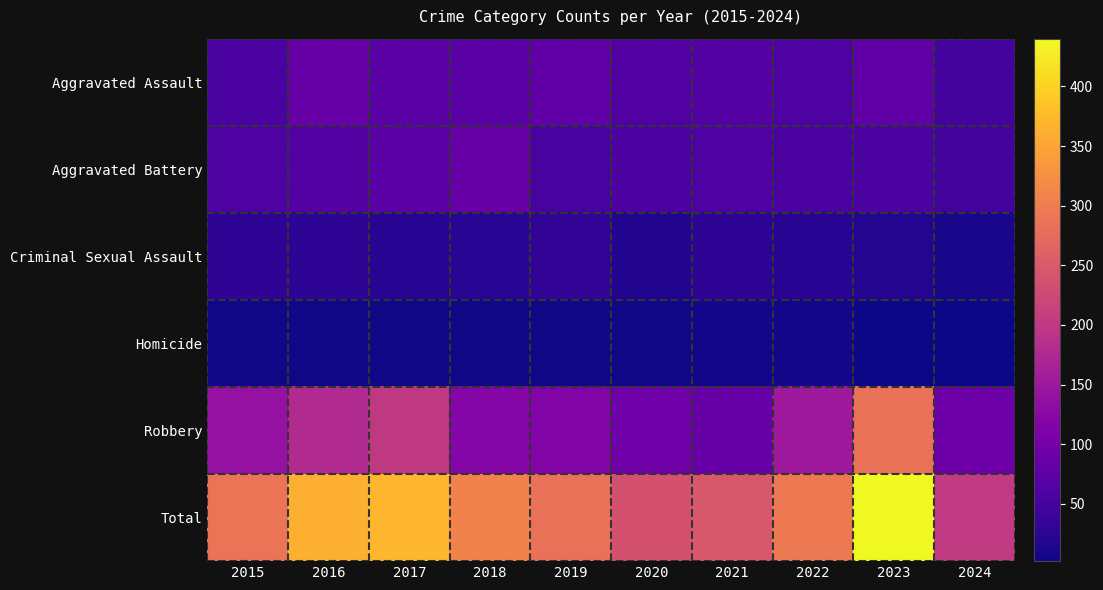

Reading left to right, transcribe all the data shown in this chart.

Aggravated Assault: 2015=56	2016=88	2017=72	2018=72	2019=80	2020=62	2021=66	2022=61	2023=79	2024=51
Aggravated Battery: 2015=60	2016=66	2017=71	2018=86	2019=53	2020=57	2021=60	2022=56	2023=56	2024=48
Criminal Sexual Assault: 2015=29	2016=26	2017=22	2018=24	2019=31	2020=16	2021=26	2022=21	2023=18	2024=9
Homicide: 2015=5	2016=4	2017=4	2018=4	2019=4	2020=5	2021=6	2022=7	2023=3	2024=2
Robbery: 2015=139	2016=178	2017=202	2018=121	2019=116	2020=97	2021=88	2022=151	2023=284	2024=93
Total: 2015=289	2016=362	2017=371	2018=307	2019=284	2020=237	2021=246	2022=296	2023=440	2024=203